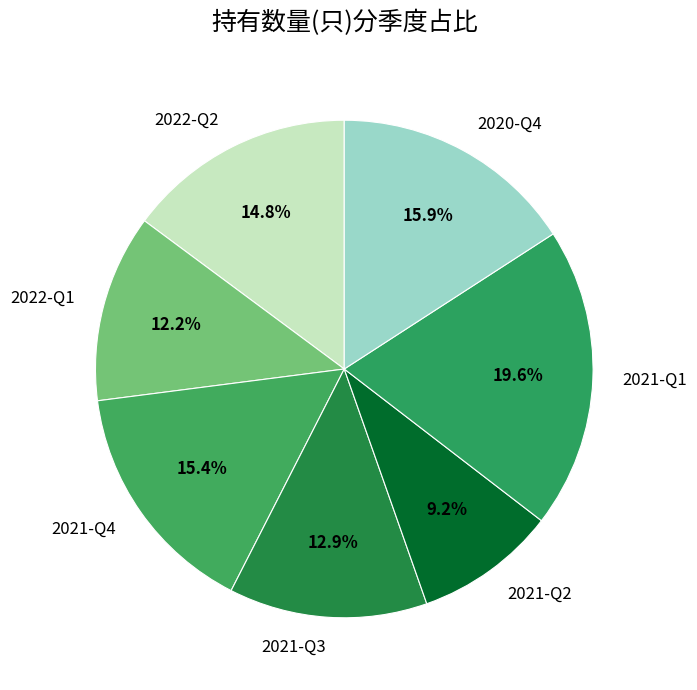

Between 2020-Q4 and 2021-Q2, which is larger?

2020-Q4